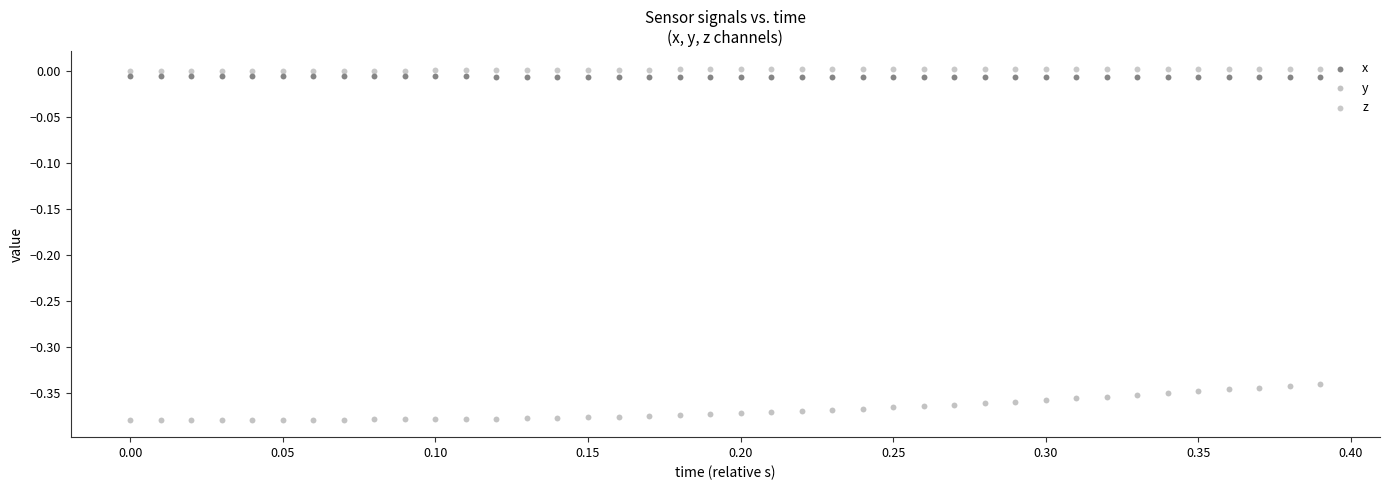

Across all data points, what is the range of Y values (max minus min)?

0.4